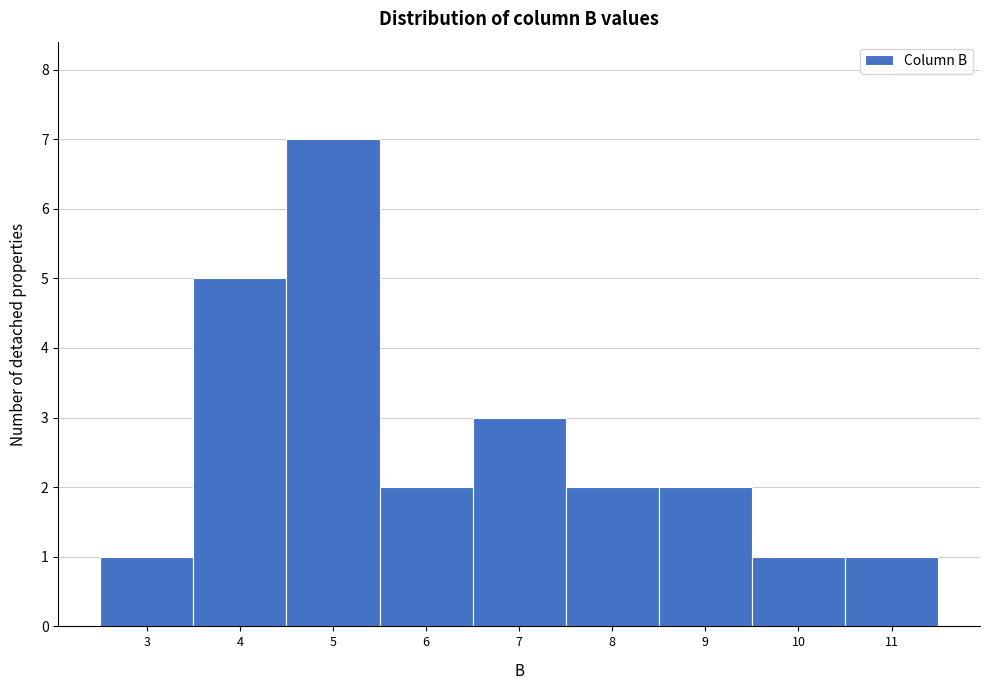

Reading left to right, transcribe all the data shown in this chart.

1	5	7	2	3	2	2	1	1